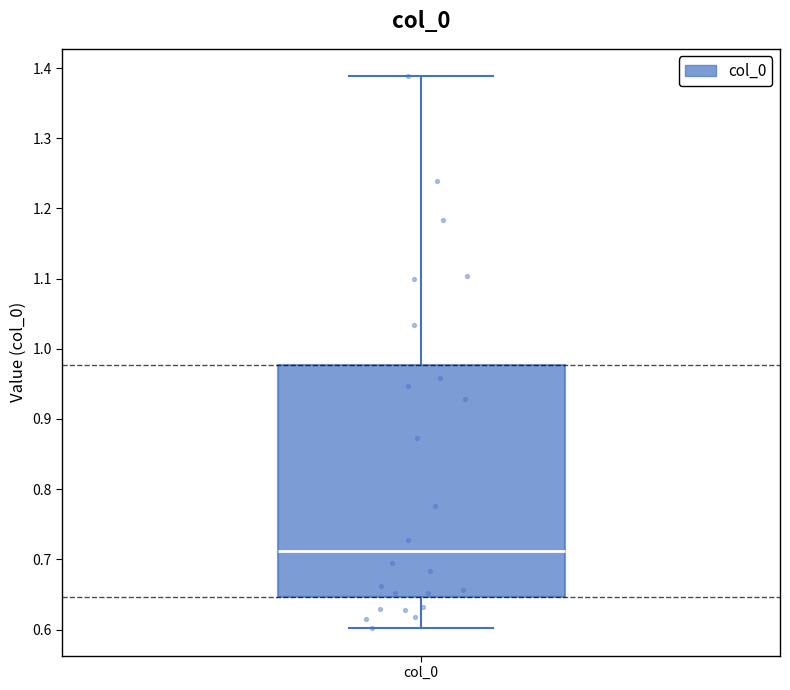

Read this box plot against the y-axis: the position of the median line, the range covered by the box, and the ends of both whiskers. The values are not printed on the chart, so give them approximately, as read against the axis.

median 0.71, box 0.65 to 0.98, whiskers 0.60 to 1.39